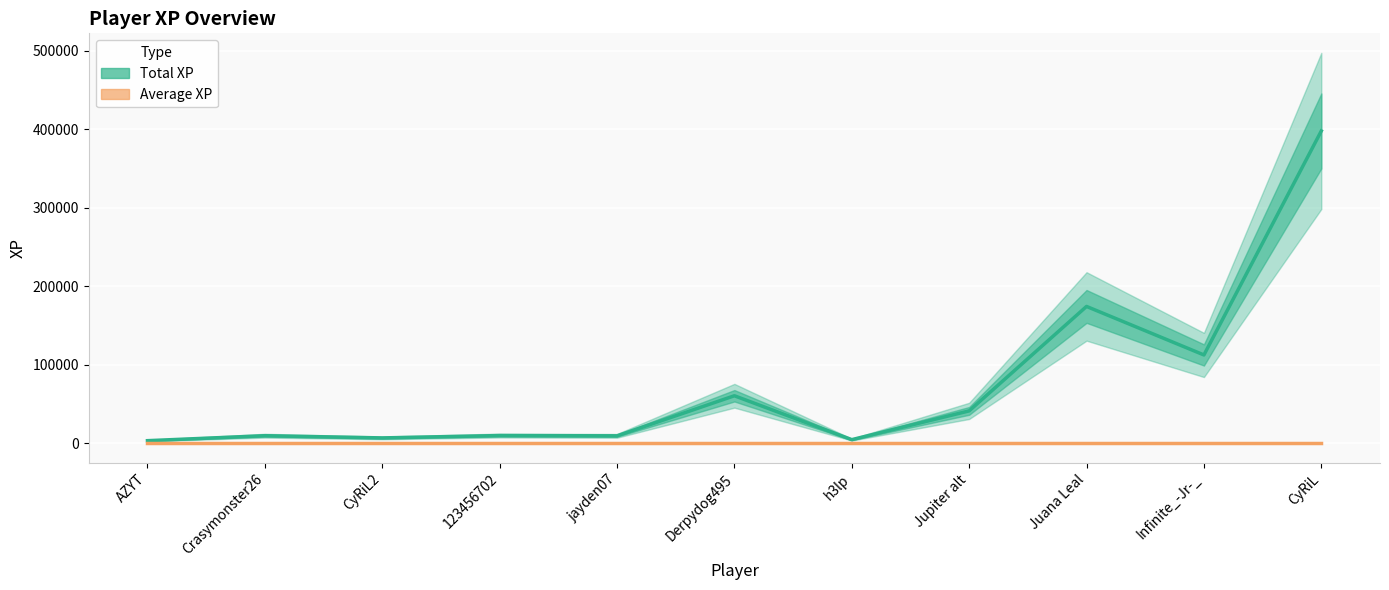

What is the change in value from Crasymonster26 to Jupiter alt?

+31634.5